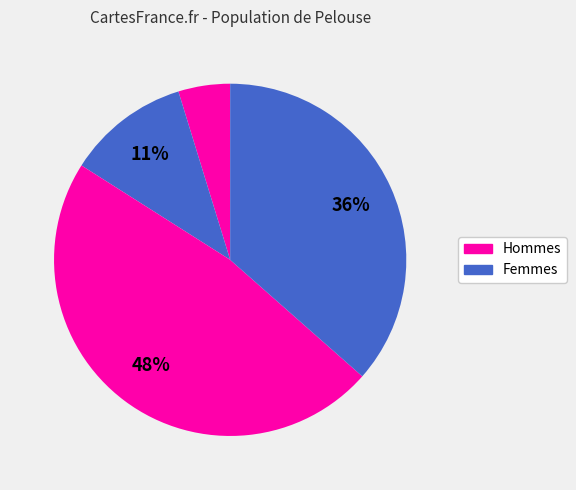

Count the number of slices in the pie.

4